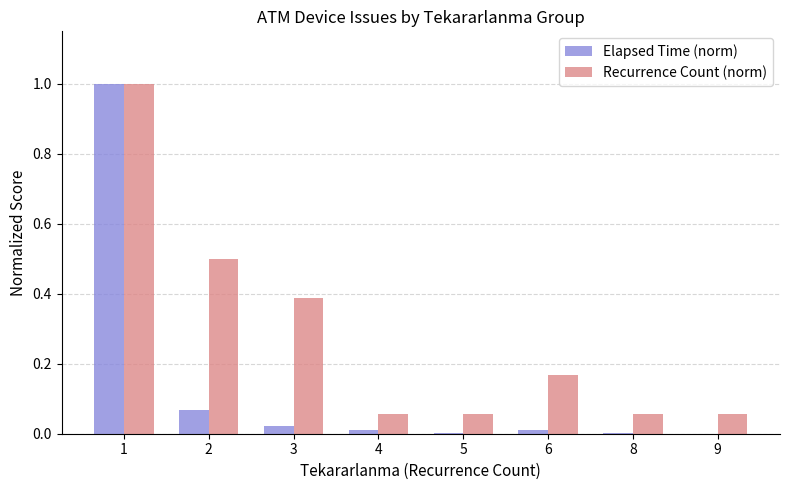

How many groups of bars are there?

8